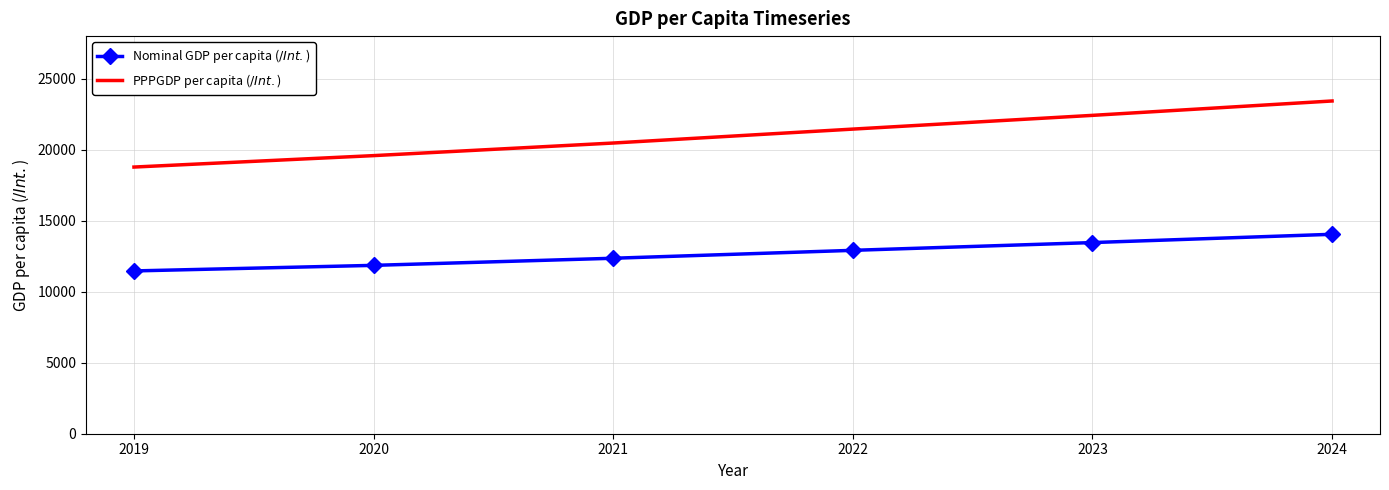

True or false: PPPGDP per capita ($/Int. $) and Nominal GDP per capita ($/Int. $) intersect in this chart.

False